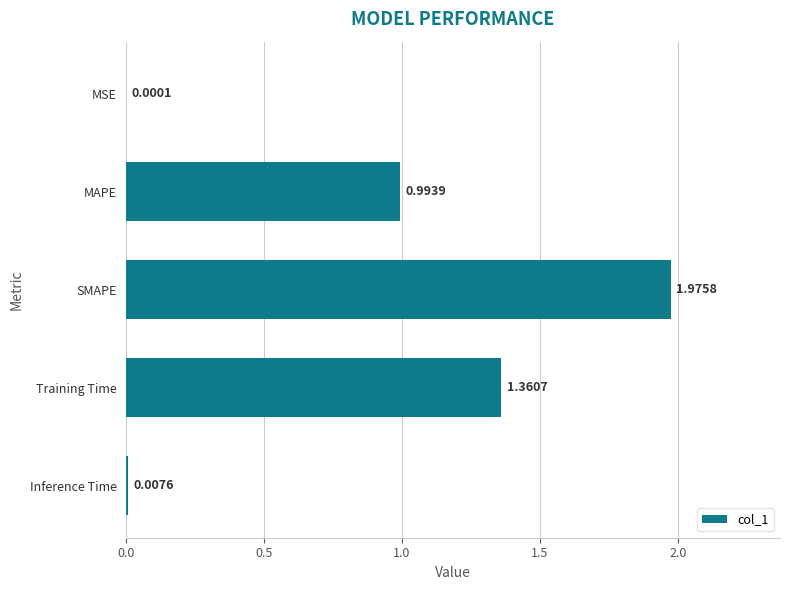

Where is the data nearest to the value 0?

MSE